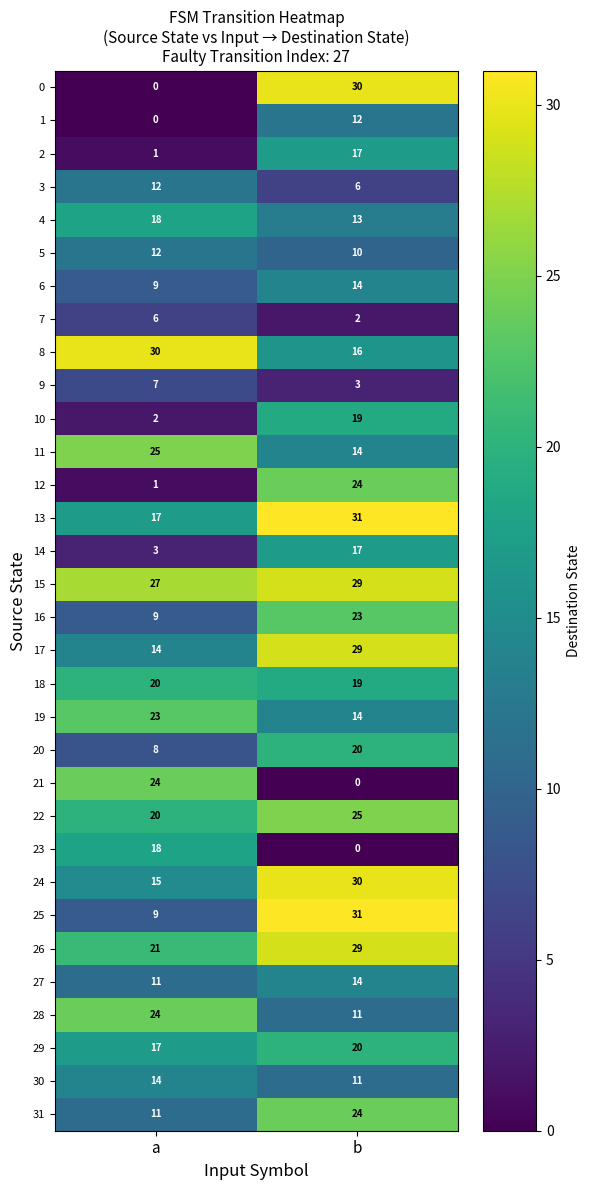

What is the minimum value for 20?

8